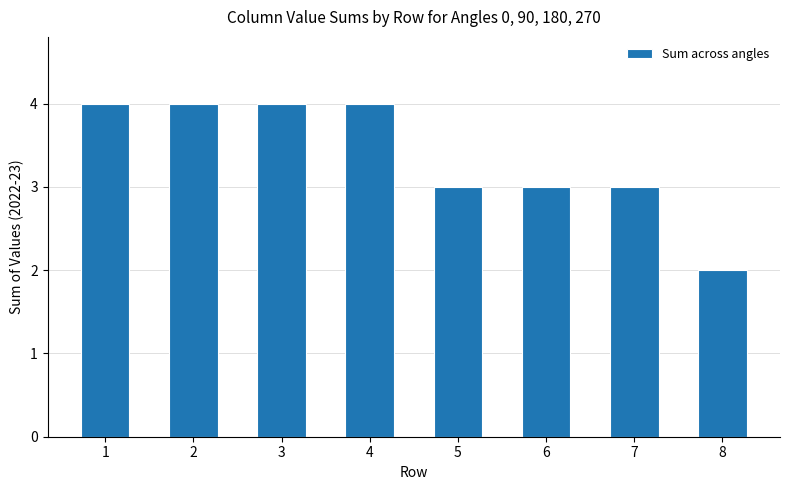

Are the bars grouped side by side (vs. stacked)?

No